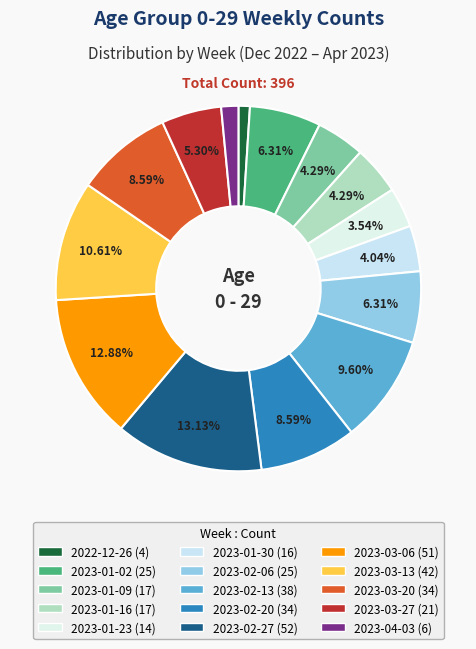

Does 2023-03-20 represent more than half of the total?

No